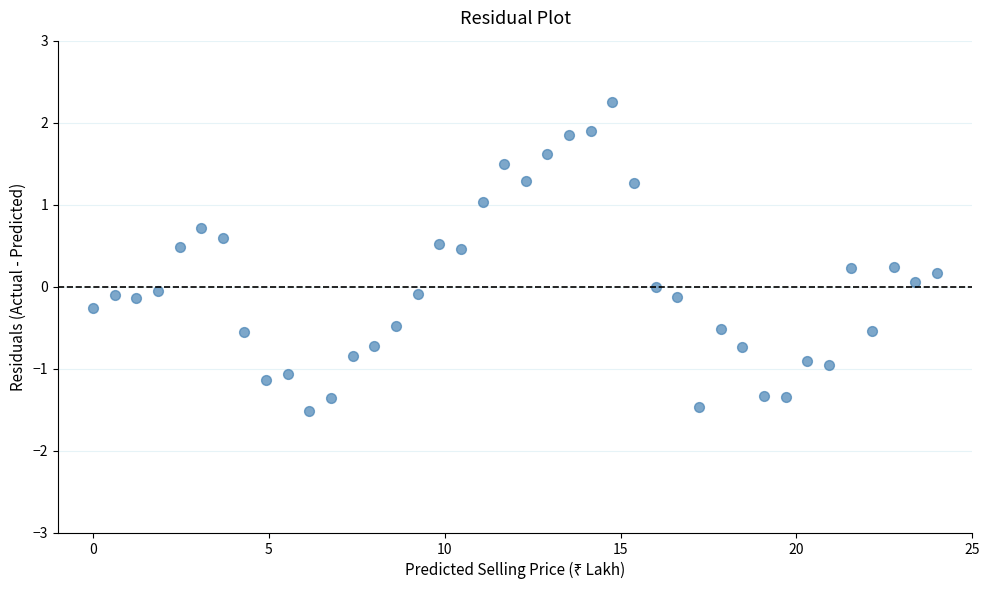

What is the range of X values (max minus min)?

24.0